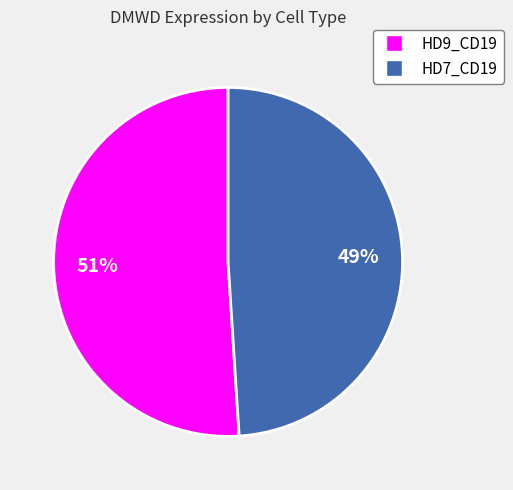

Which slice represents more than half of the pie?

HD9_CD19